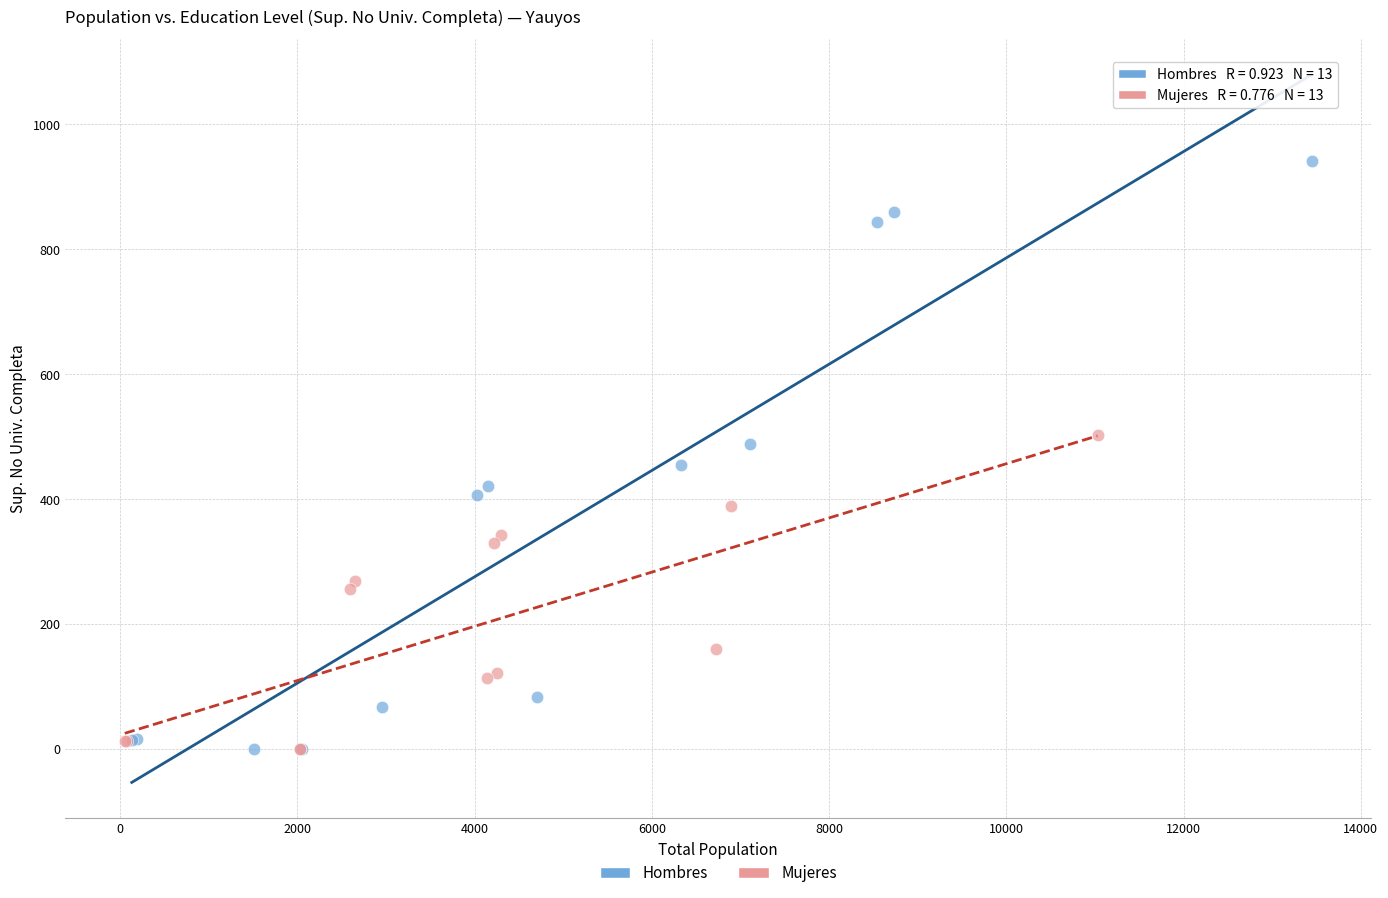

Which series has the widest spread of Y values?

Hombres